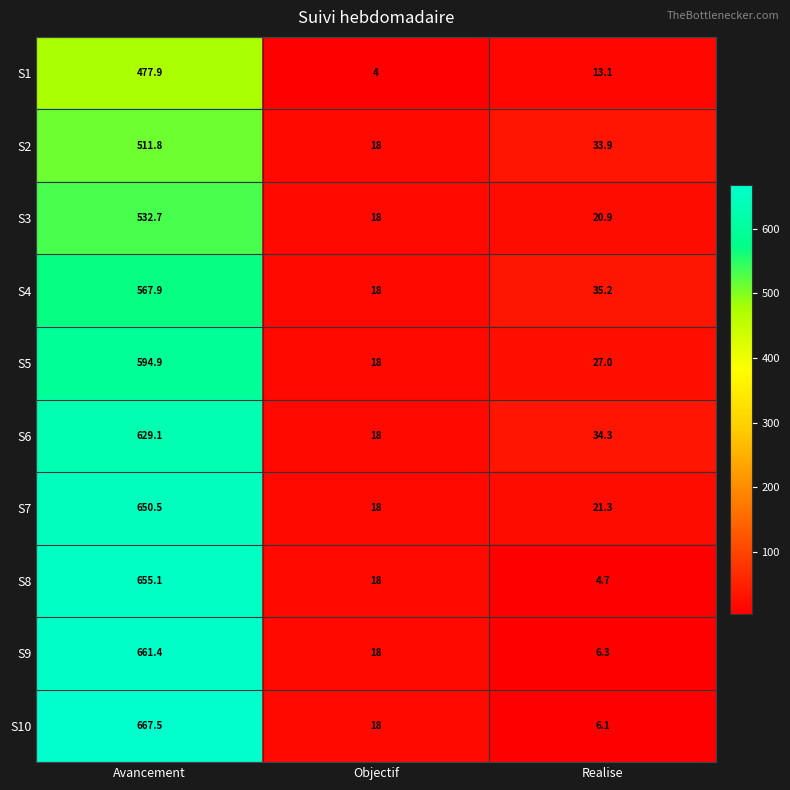

Which series changed the most between Avancement and Realise?

S10